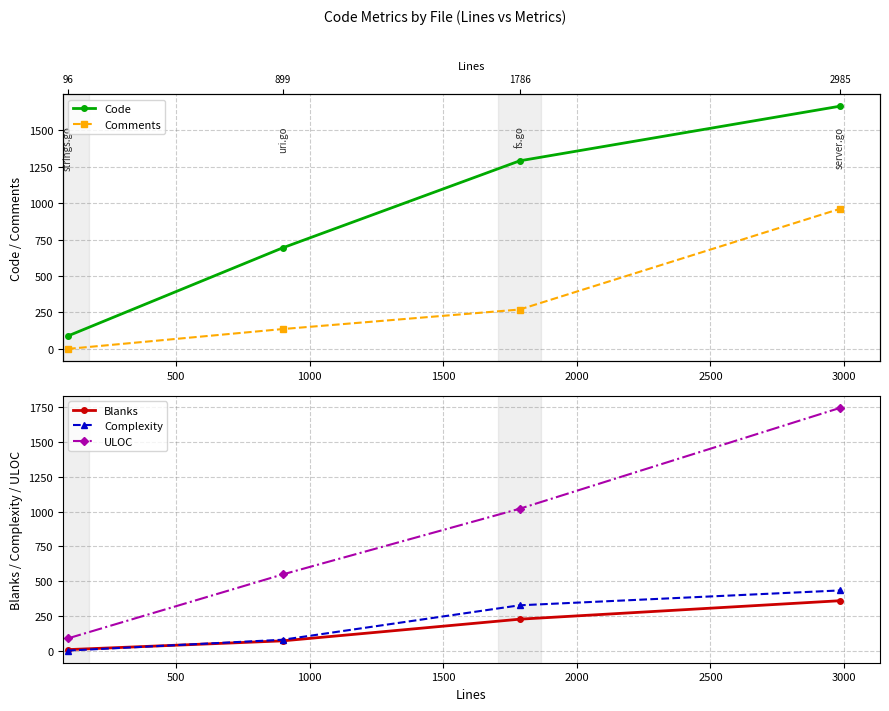

What is the value of the Code point at the 3rd from the left?

1290